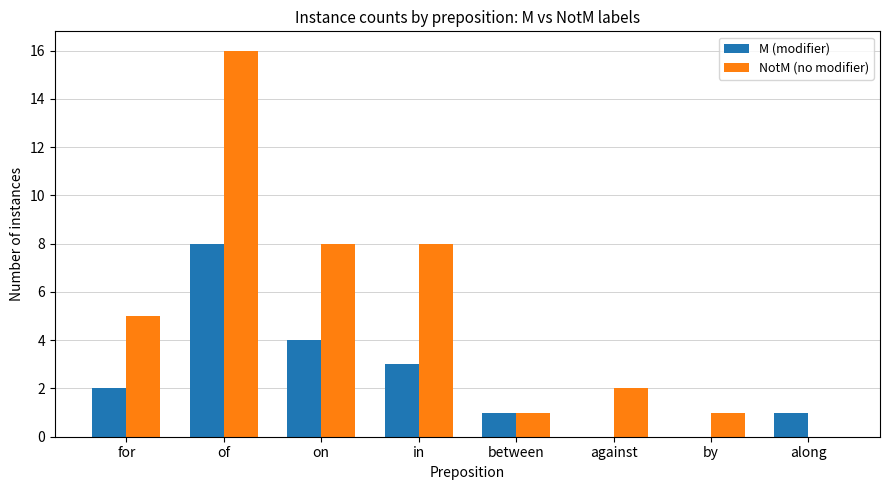

Count the M (modifier) values in the range 1 to 4.

5